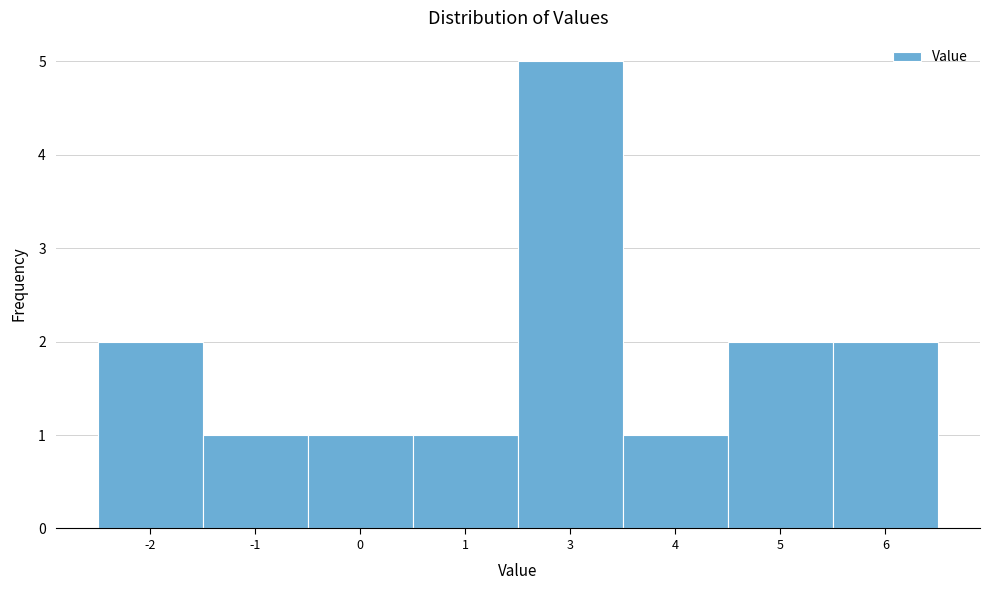

Reading left to right, what are all the values shown in this chart?

2	1	1	1	5	1	2	2